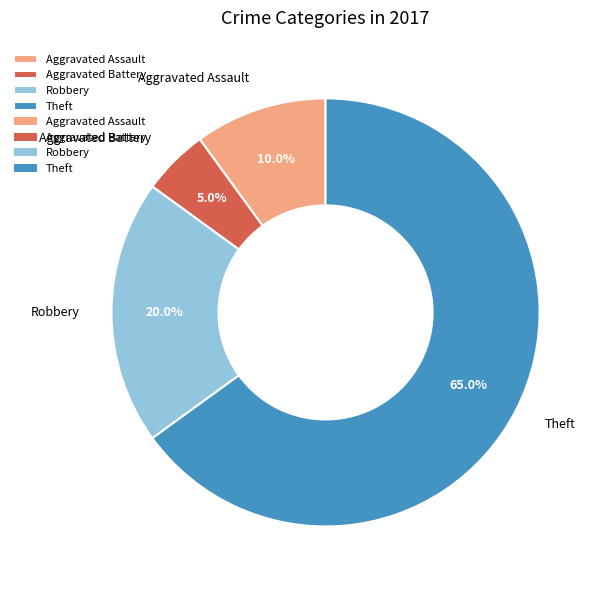

Count the number of slices in the pie.

4